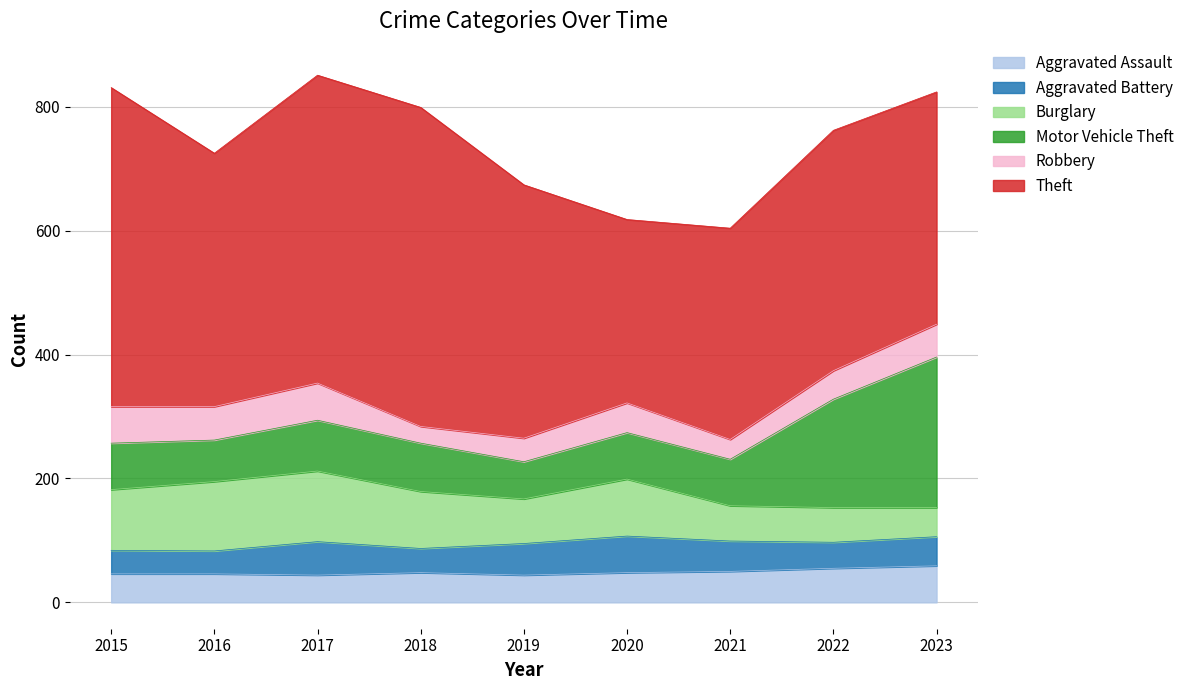

What is the value of the Robbery point at the 8th from the left?

46